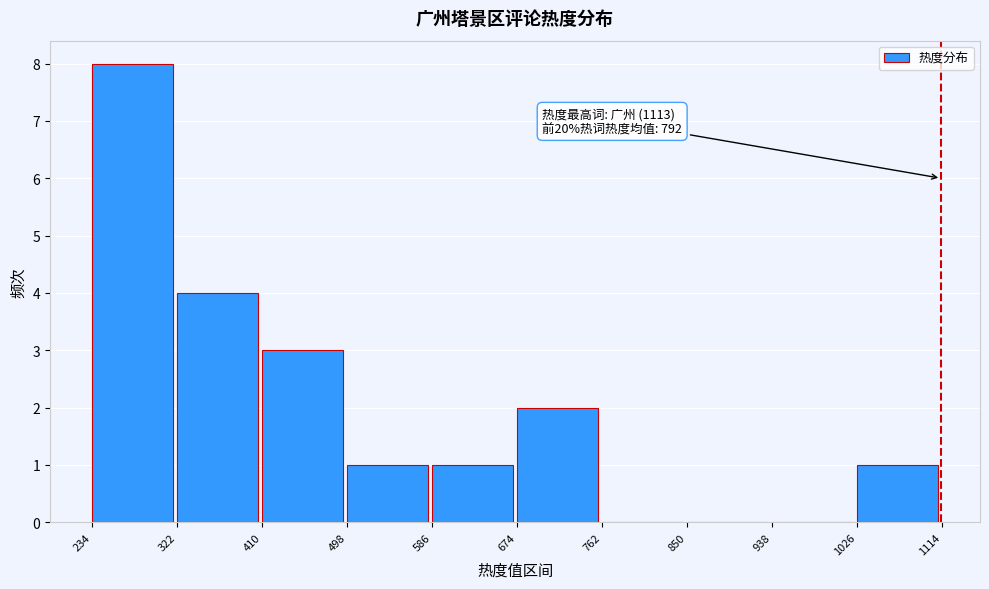

Which range on the x-axis has the tallest bar?

234 to 322